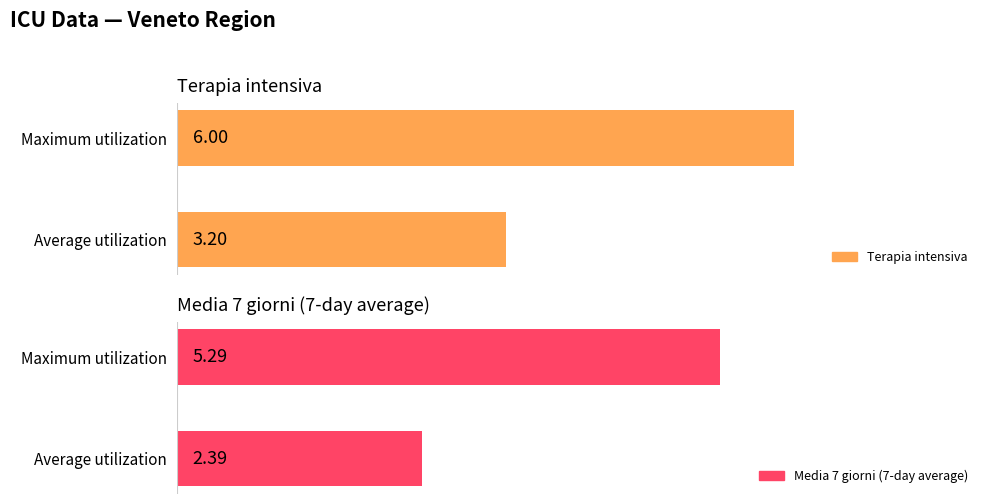

What are all the series names shown in the legend?

Terapia intensiva, Media 7 giorni (7-day average)